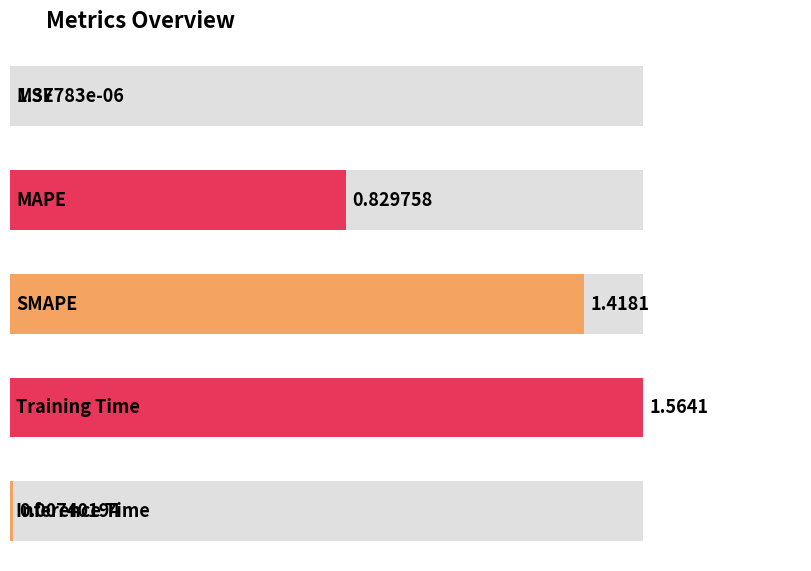

What is the difference between the values at Training Time and Inference Time?

1.6